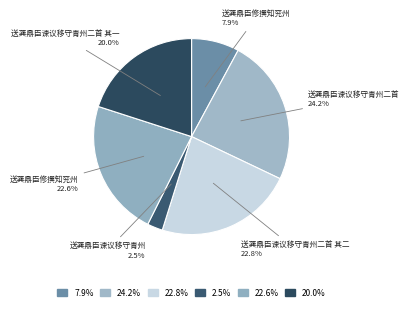

How many segments does this pie chart have?

6